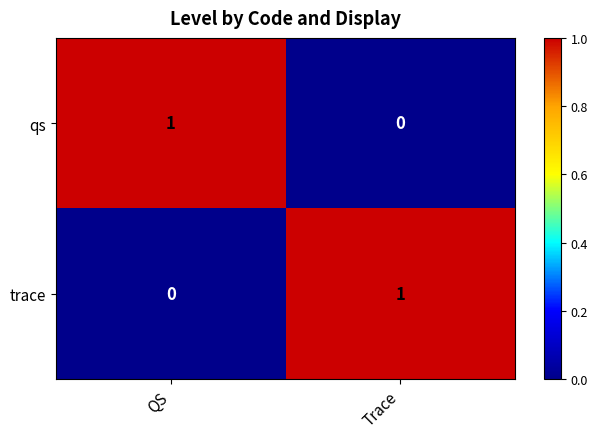

The value of qs at Trace is 1. True or false?

False